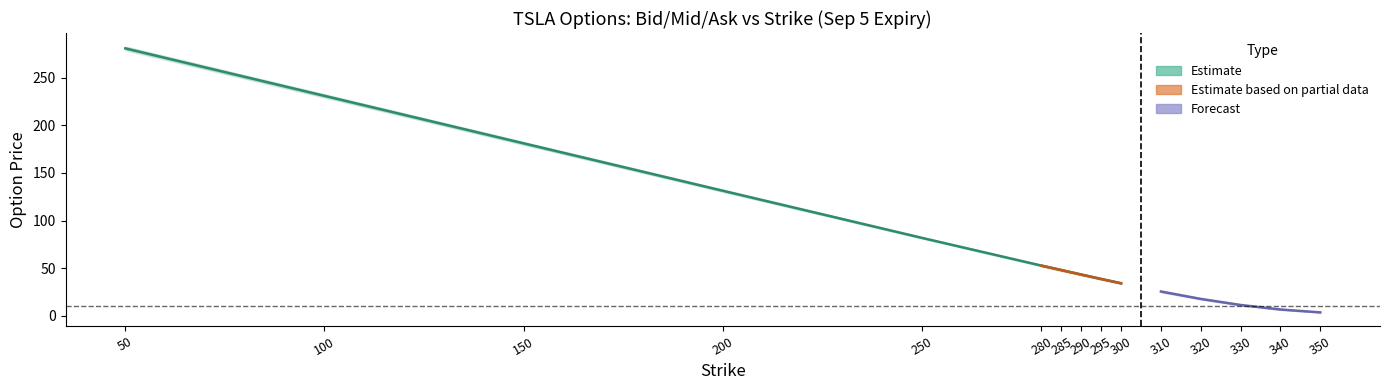

The value of Bid at 350 is 3.4. True or false?

True